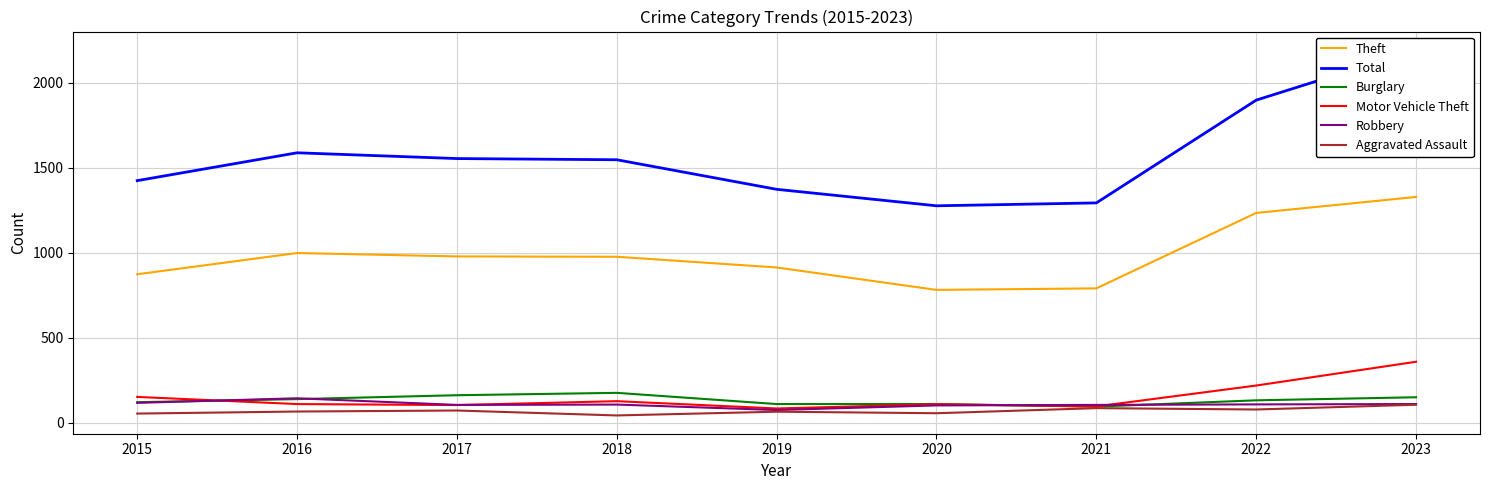

The value of Aggravated Assault at 2016 is 66. True or false?

True